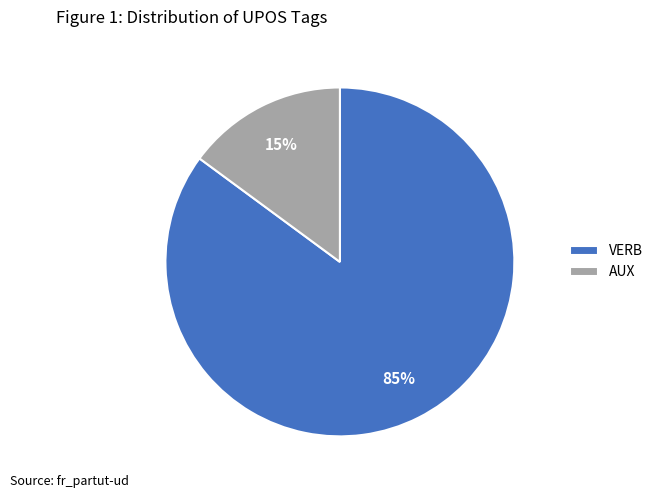

Which category accounts for the majority?

VERB